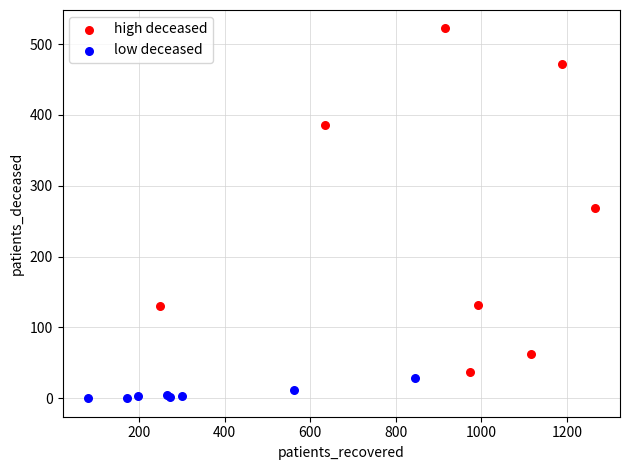

What are all the series names shown in the legend?

high deceased, low deceased